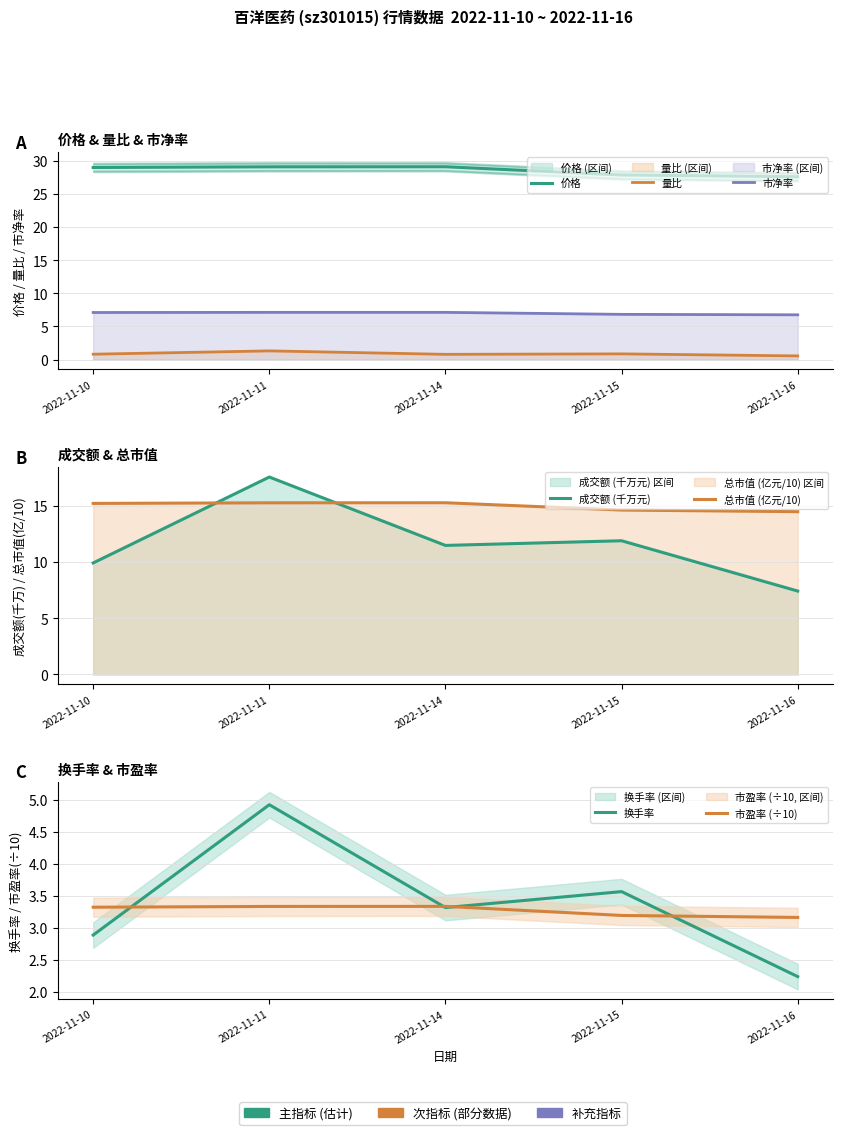

What is the difference between the 量比 values at 2022-11-14 and 2022-11-15?

0.1